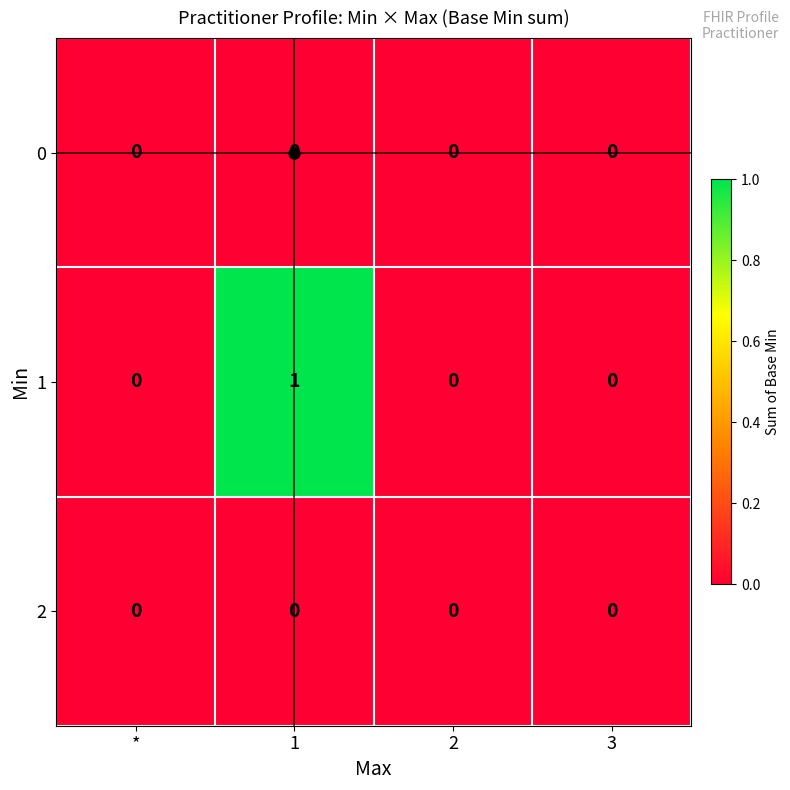

Is it true that 1 equals 0 at *?

True